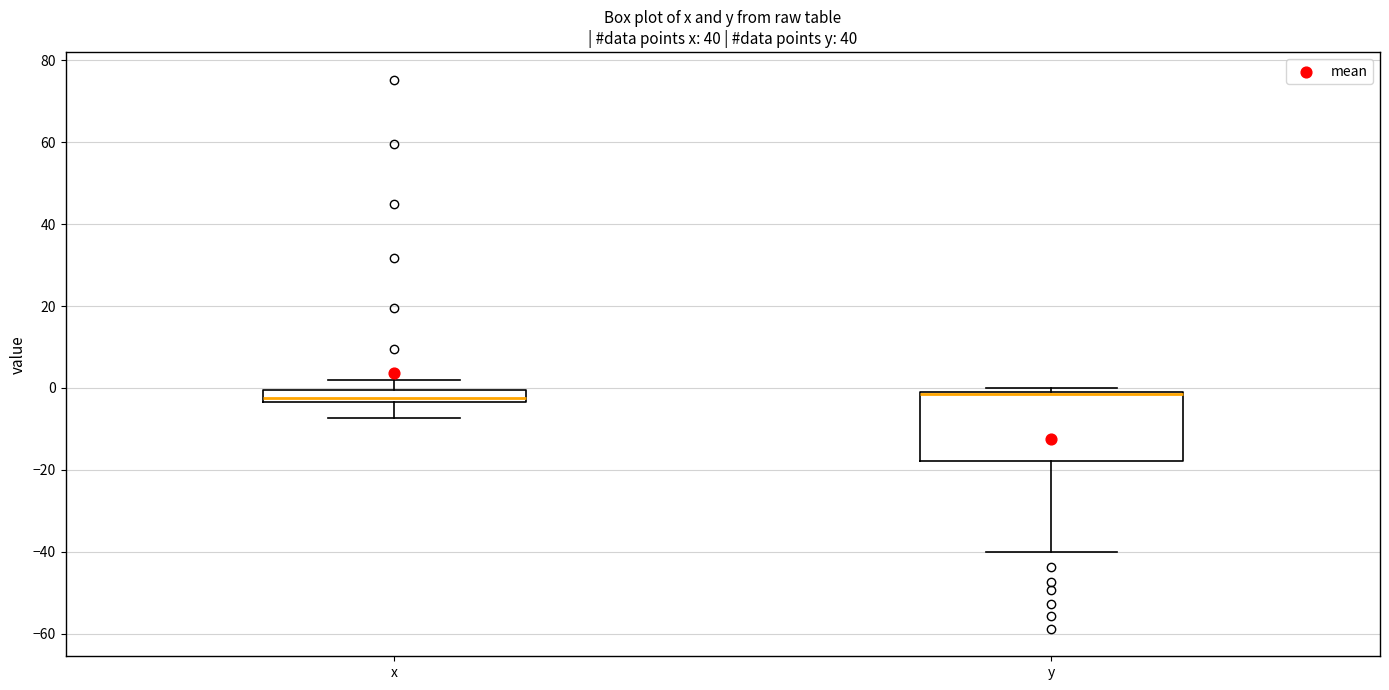

Where does the upper whisker of the box for x end on the y-axis? The values are not printed on the chart, so give them approximately, as read against the axis.

2